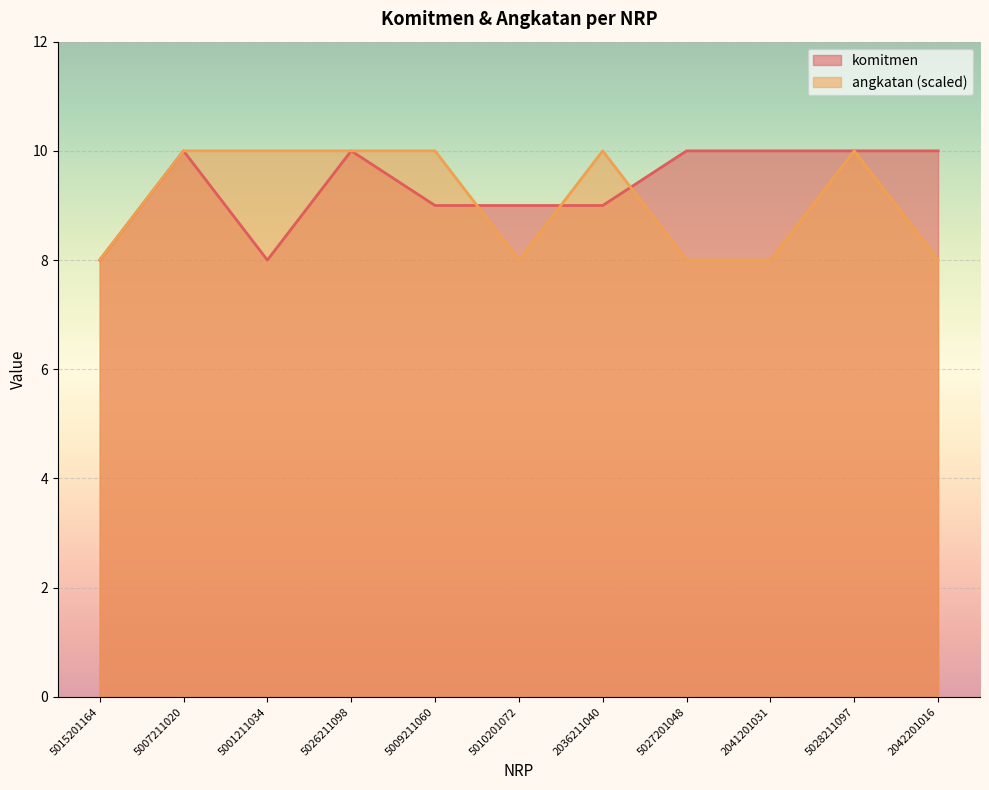

True or false: komitmen has more than 2 interior local peaks.

False